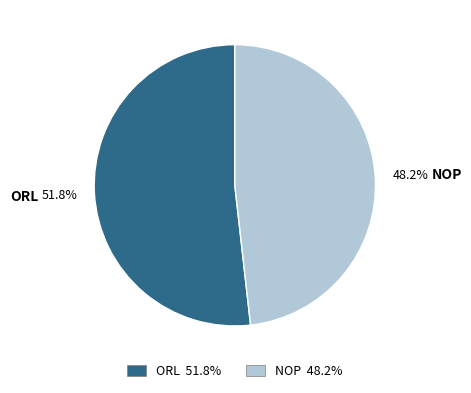

To the nearest percent, what portion does ORL represent?

52%